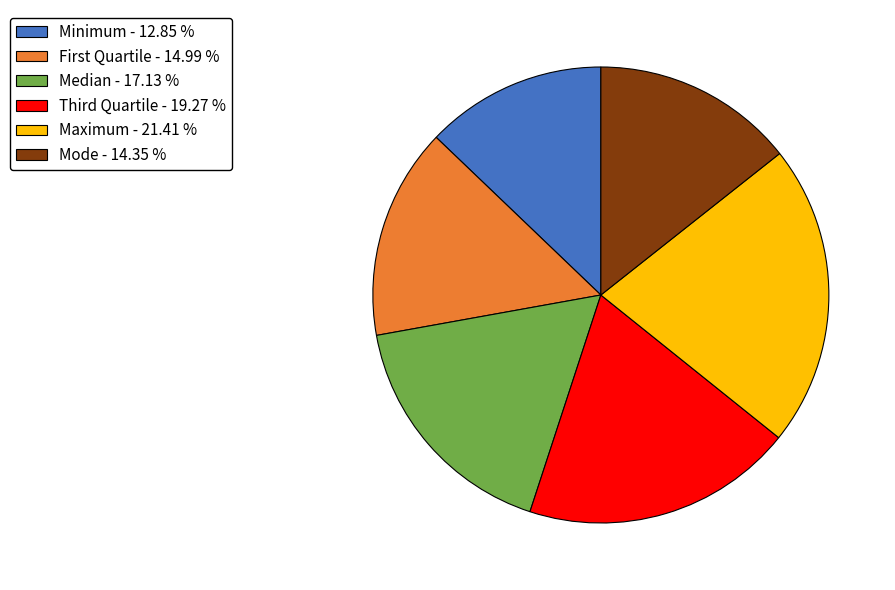

Is there a majority slice in this chart?

No